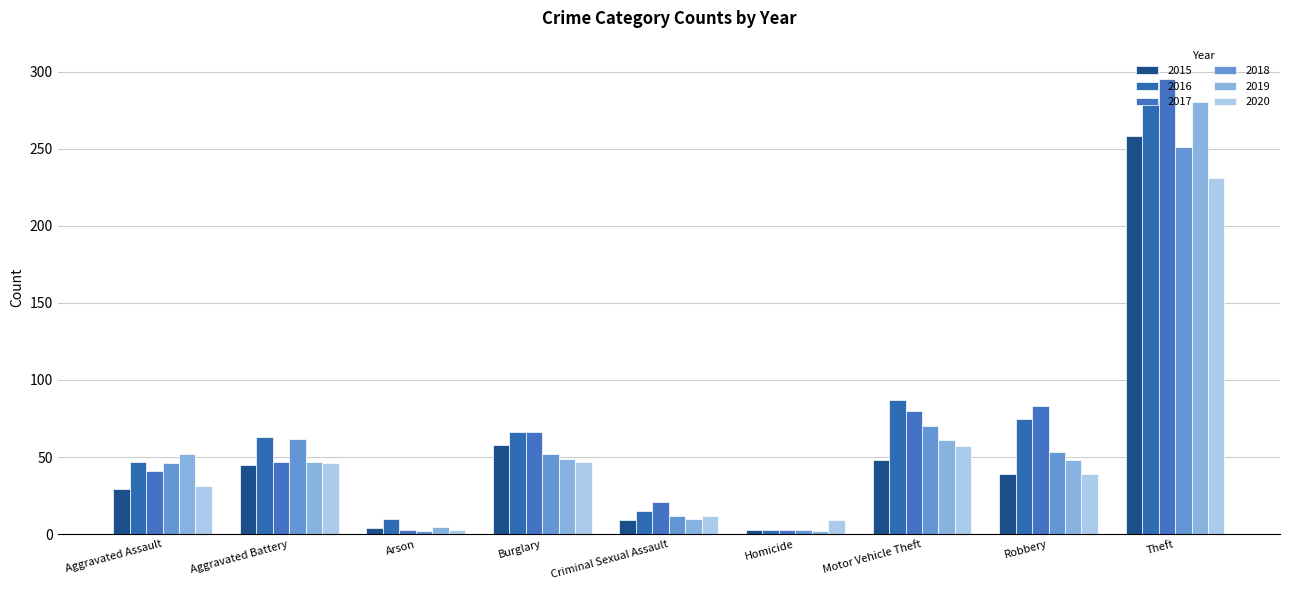

At which label is 2020 closest to 117?

Motor Vehicle Theft